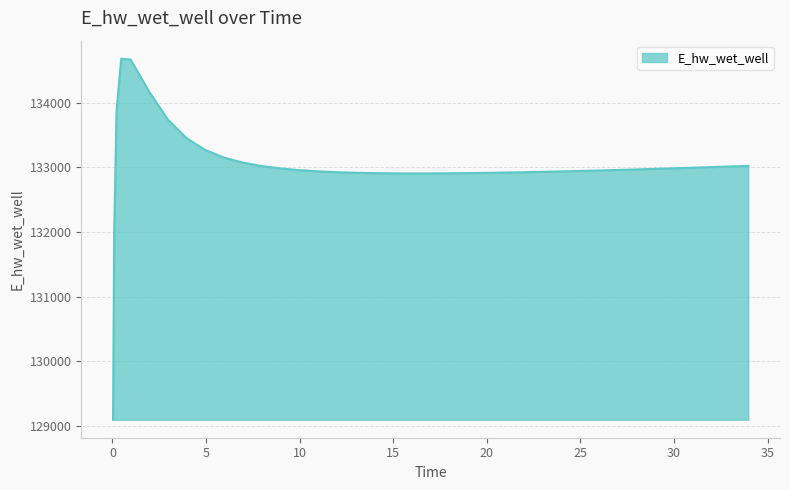

What is the smallest value displayed?

129091.9